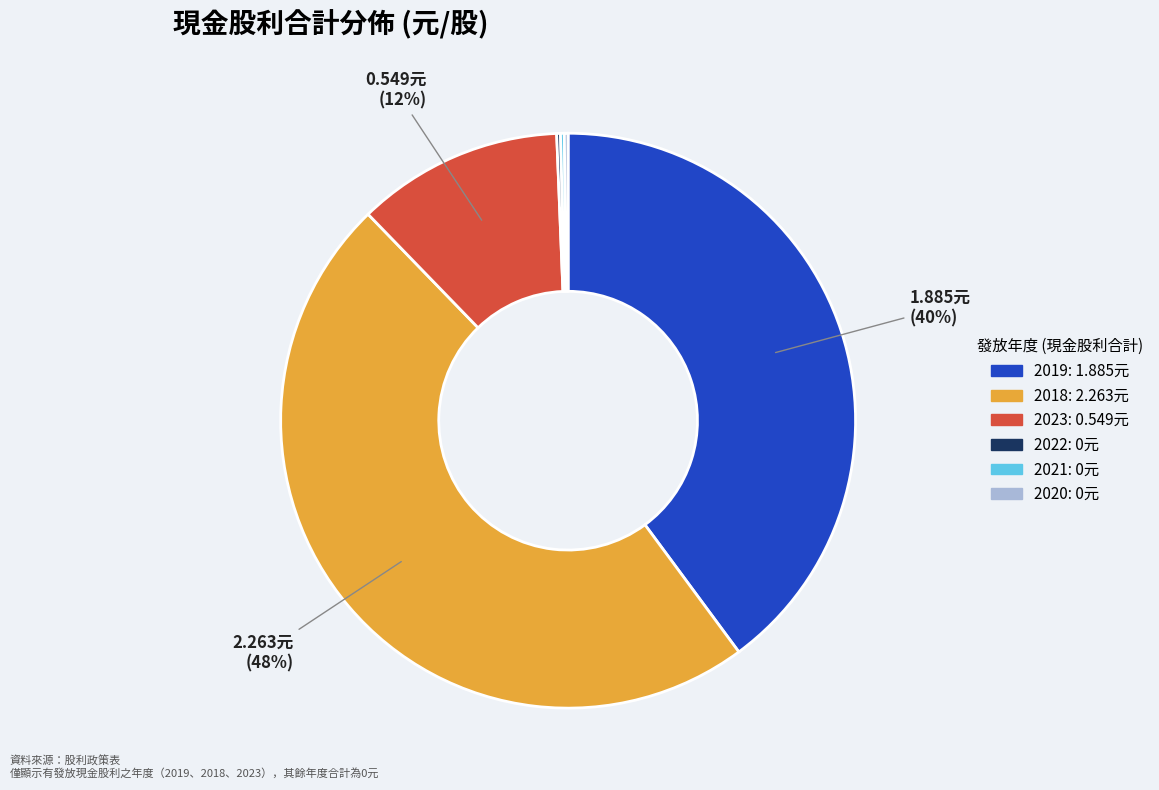

To the nearest percent, what is the difference between the largest and smallest slice percentages?

48%